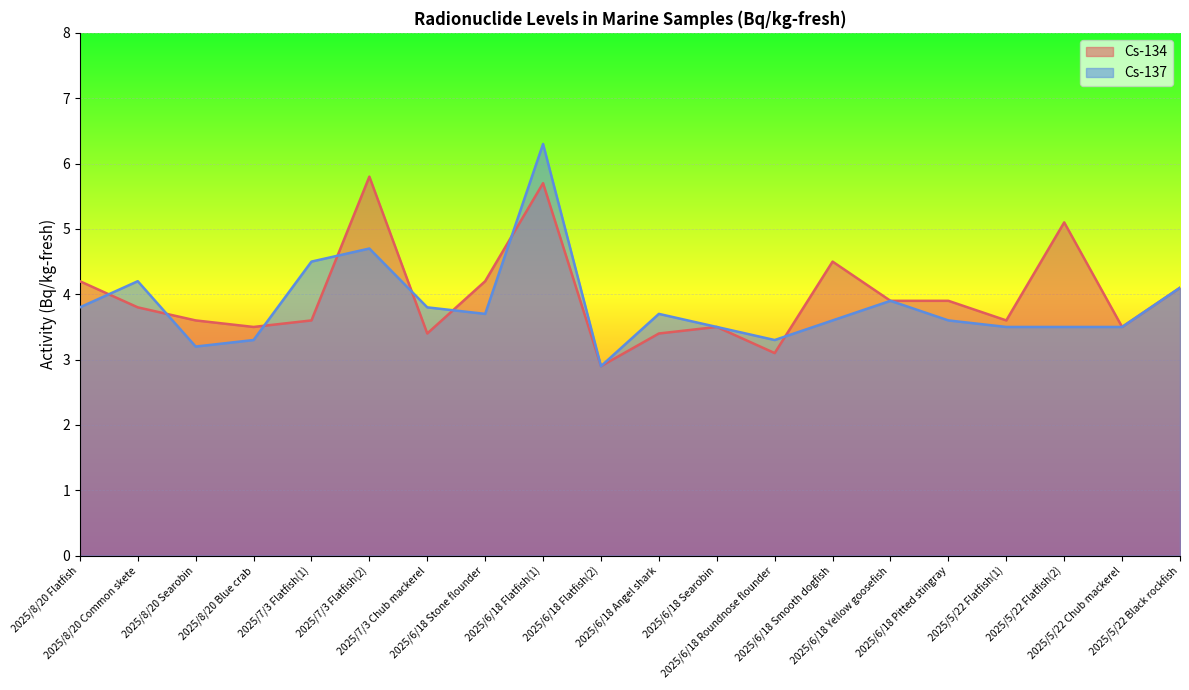

Reading left to right, what are all the values shown in this chart?

Cs-134: 4.2	3.8	3.6	3.5	3.6	5.8	3.4	4.2	5.7	2.9	3.4	3.5	3.1	4.5	3.9	3.9	3.6	5.1	3.5	4.1
Cs-137: 3.8	4.2	3.2	3.3	4.5	4.7	3.8	3.7	6.3	2.9	3.7	3.5	3.3	3.6	3.9	3.6	3.5	3.5	3.5	4.1